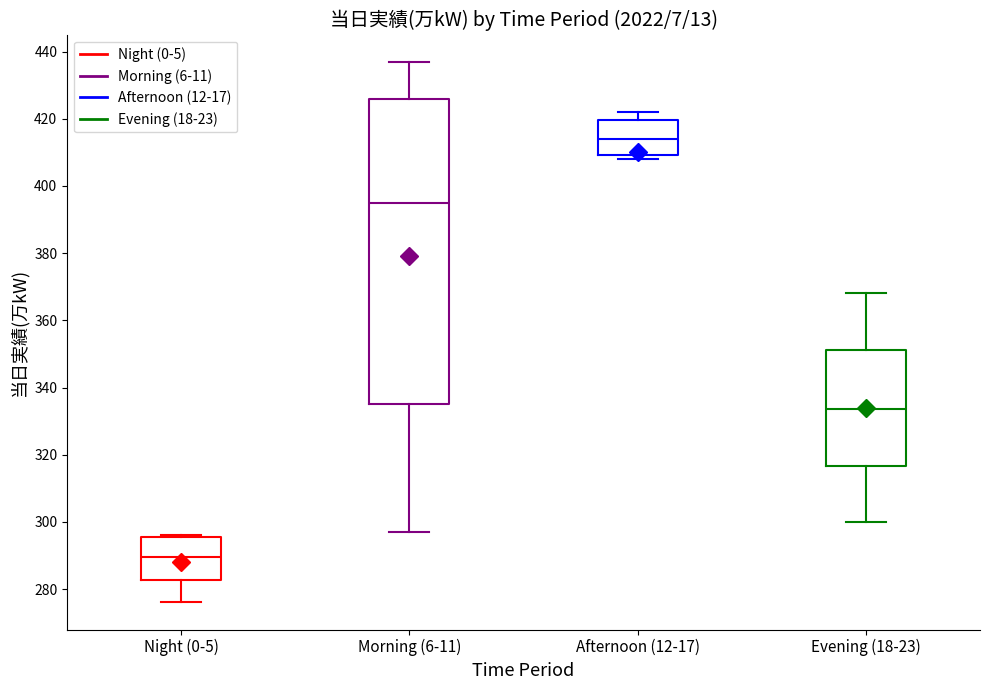

Reading left to right, transcribe this box plot: for each box, give where its median line is, the range the box spans, and where its two whiskers end, as read against the y-axis. The values are not printed on the chart, so give them approximately, as read against the axis.

Night (0-5): median 290, box 282 to 296, whiskers 276 to 296
Morning (6-11): median 396, box 336 to 426, whiskers 298 to 438
Afternoon (12-17): median 414, box 410 to 420, whiskers 408 to 422
Evening (18-23): median 334, box 316 to 352, whiskers 300 to 368